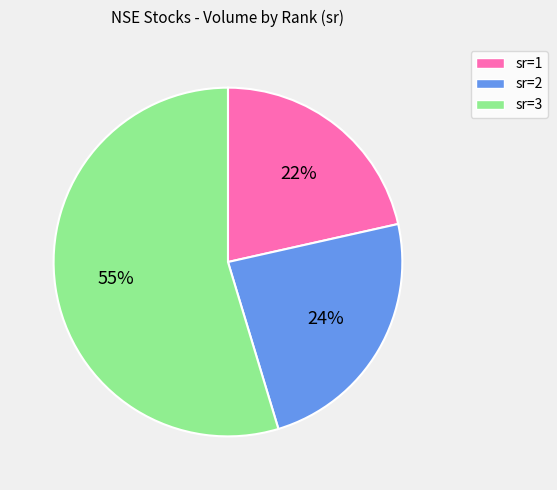

How many segments does this pie chart have?

3